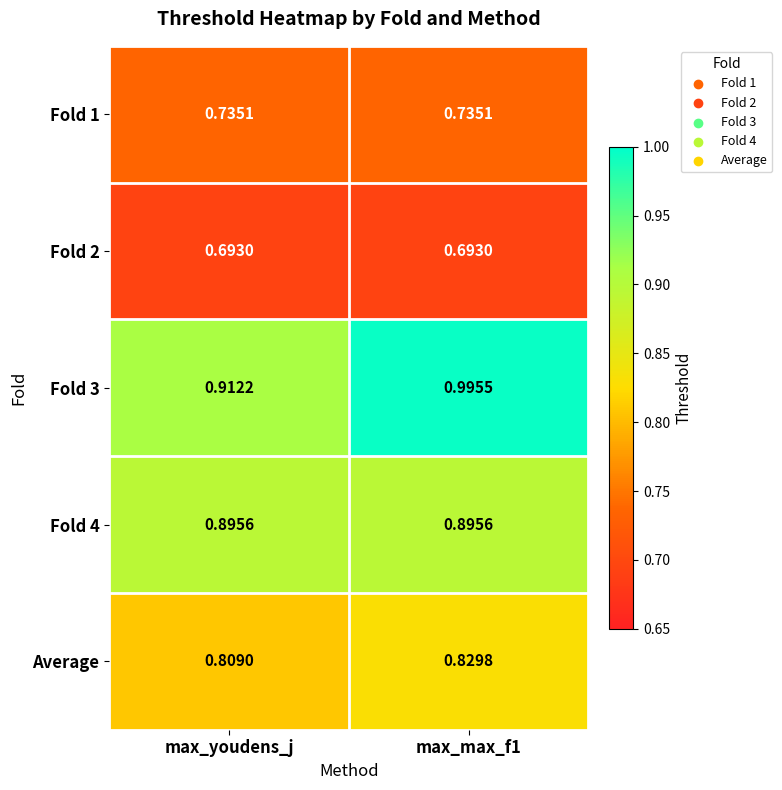

Where is Average nearest to the value 0?

max_youdens_j